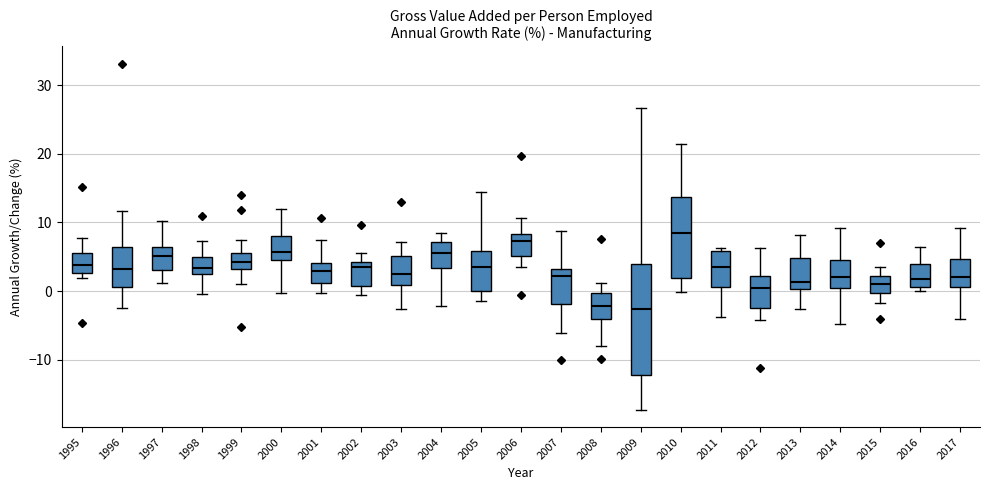

Reading left to right, read every box against the y-axis: the position of its median line, the range the box covers, and the ends of its whiskers. The values are not printed on the chart, so give them approximately, as read against the axis.

1995: median 4, box 3 to 6, whiskers 2 to 8
1996: median 3, box 1 to 6, whiskers -2 to 12
1997: median 5, box 3 to 6, whiskers 1 to 10
1998: median 3, box 2 to 5, whiskers 0 to 7
1999: median 4, box 3 to 5, whiskers 1 to 7
2000: median 6, box 5 to 8, whiskers 0 to 12
2001: median 3, box 1 to 4, whiskers 0 to 7
2002: median 4 (just below the box's upper edge), box 1 to 4, whiskers -1 to 6
2003: median 3, box 1 to 5, whiskers -3 to 7
2004: median 6, box 3 to 7, whiskers -2 to 9
2005: median 4, box 0 to 6, whiskers -1 to 14
2006: median 7, box 5 to 8, whiskers 4 to 11
2007: median 2, box -2 to 3, whiskers -6 to 9
2008: median -2, box -4 to 0, whiskers -8 to 1
2009: median -3, box -12 to 4, whiskers -17 to 27
2010: median 8, box 2 to 14, whiskers 0 to 21
2011: median 4, box 1 to 6, whiskers -4 to 6 (just above the box's upper edge)
2012: median 1, box -2 to 2, whiskers -4 to 6
2013: median 1, box 0 to 5, whiskers -3 to 8
2014: median 2, box 0 to 4, whiskers -5 to 9
2015: median 1, box 0 to 2, whiskers -2 to 3
2016: median 2, box 1 to 4, whiskers 0 to 6
2017: median 2, box 1 to 5, whiskers -4 to 9